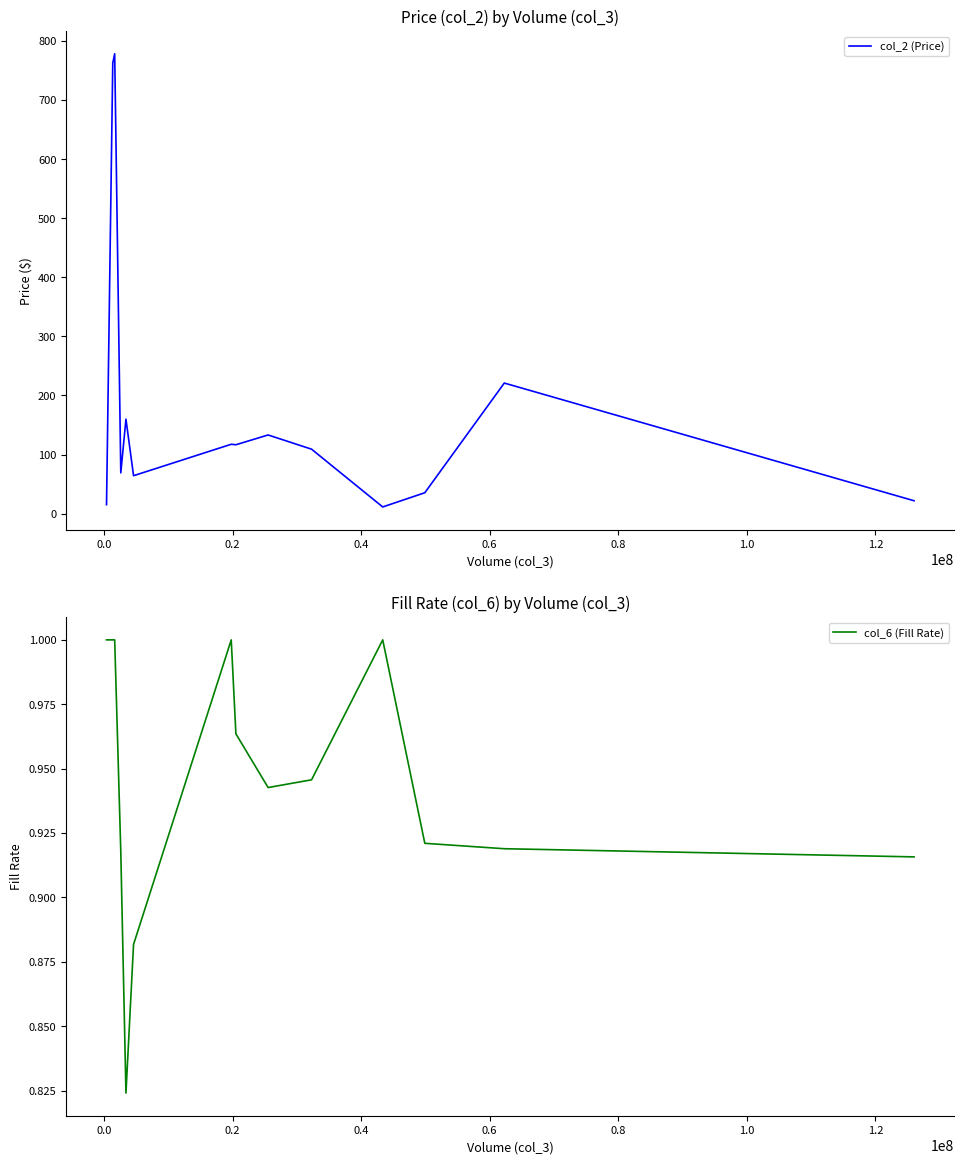

What is the maximum value for col_2 (Price)?

778.2